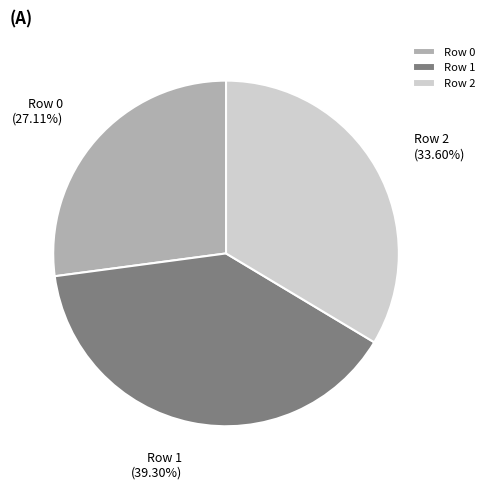

Is it true that Row 2 is 34% of the pie?

True